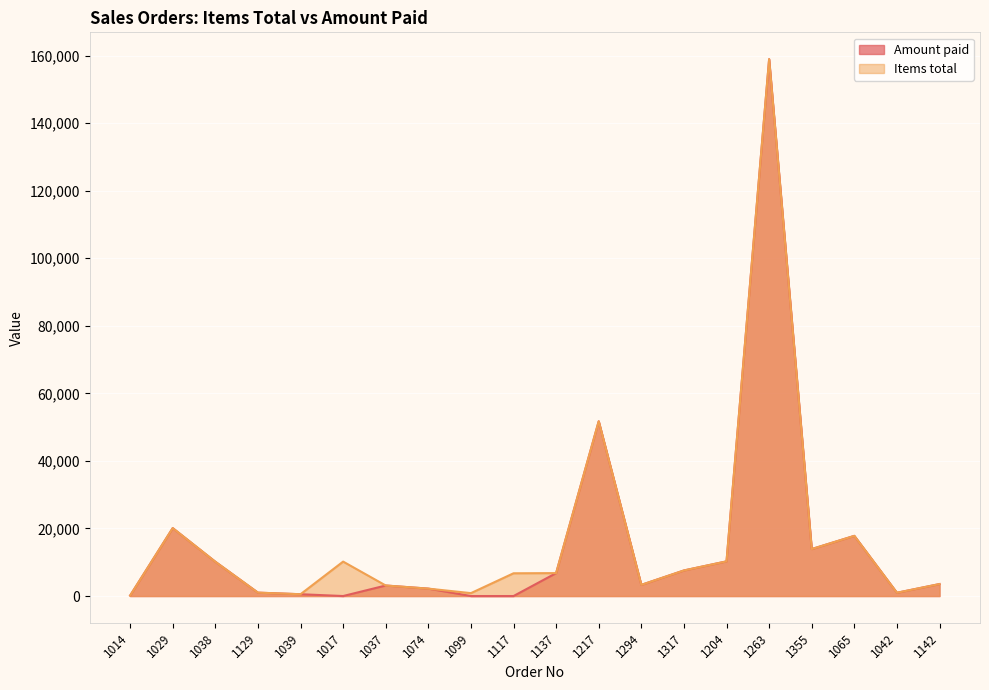

At which label is Amount paid closest to 79461?

1217